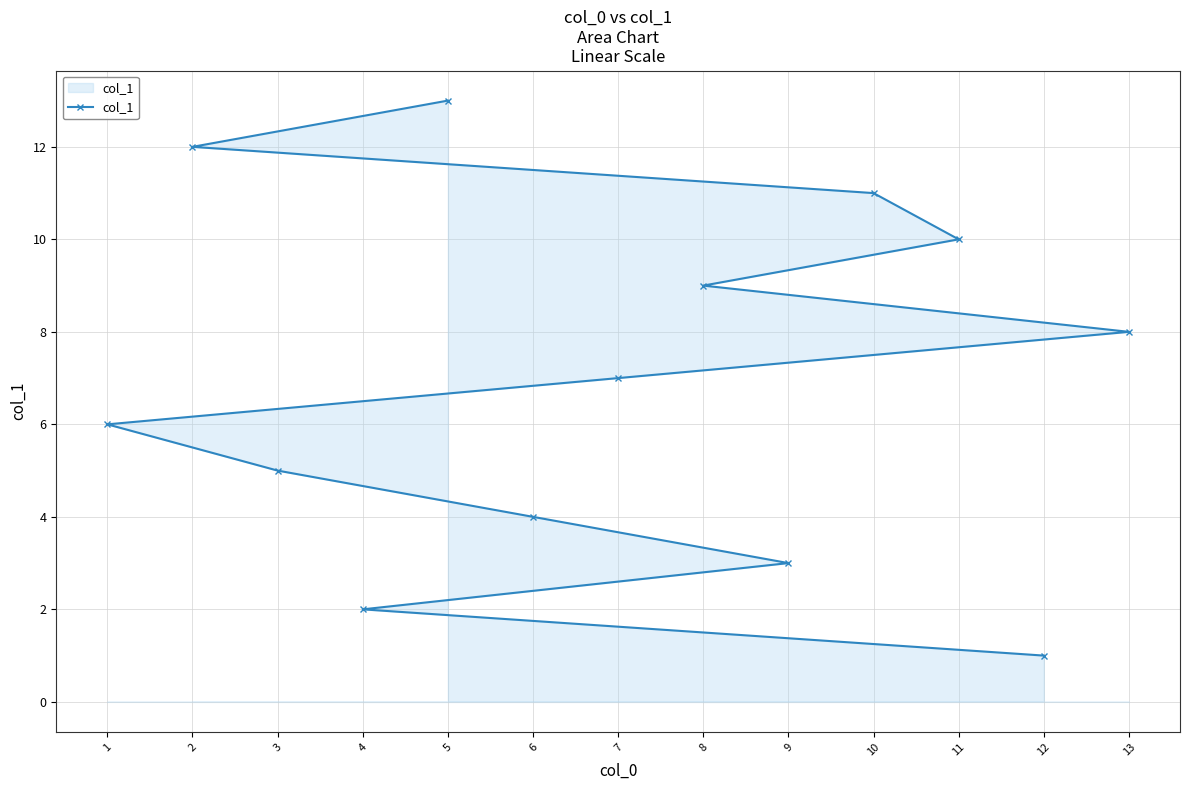

Which has a higher value, 13 or 4?

13